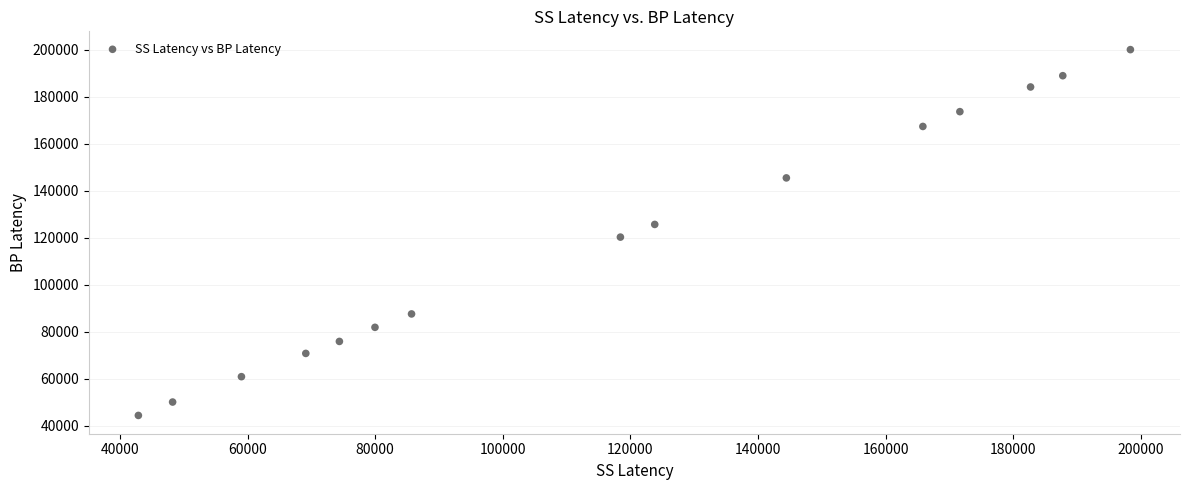

What is the range of X values (max minus min)?

155450